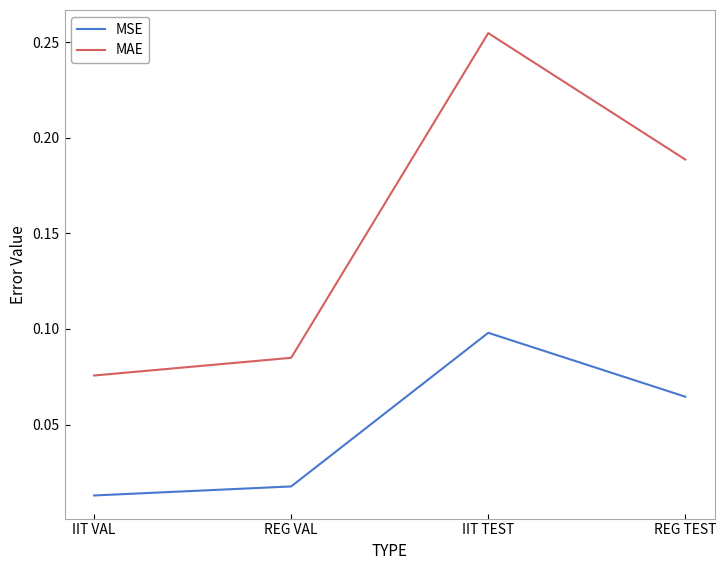

True or false: MSE and MAE cross at least once.

False